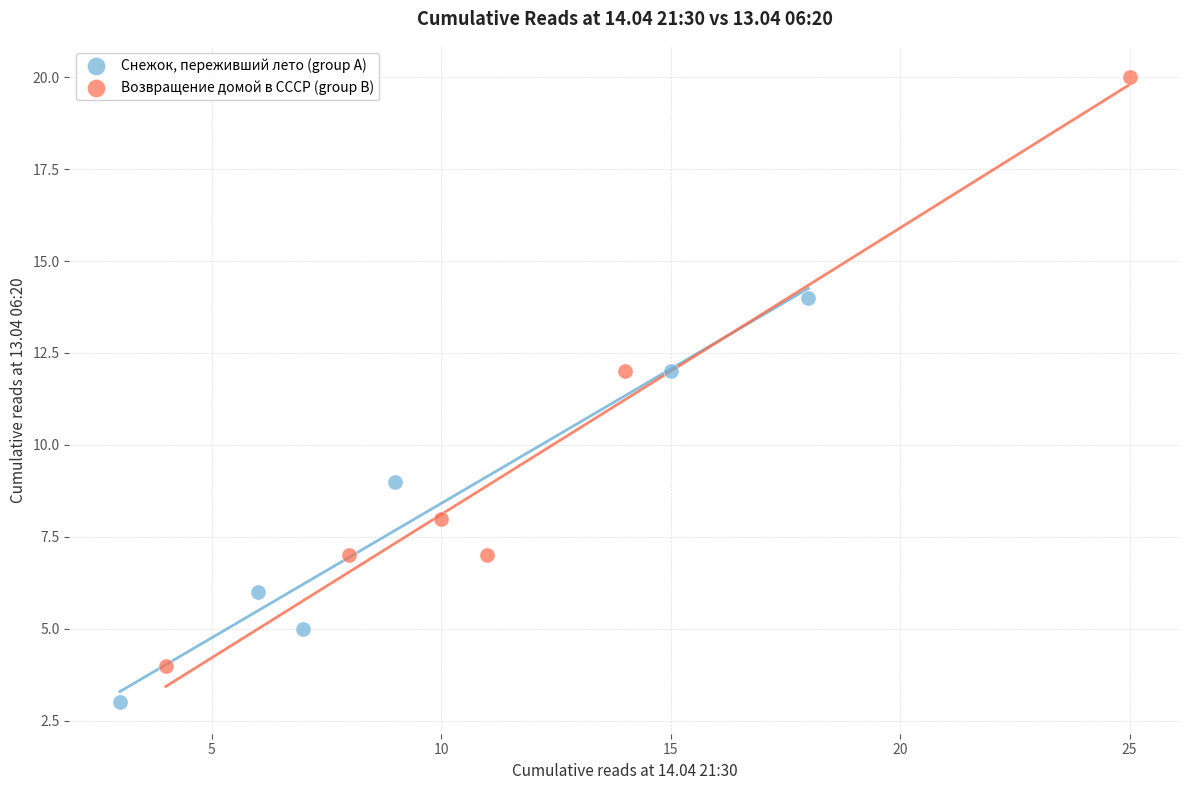

Which series has the widest spread of Y values?

Возвращение домой в СССР (group B)